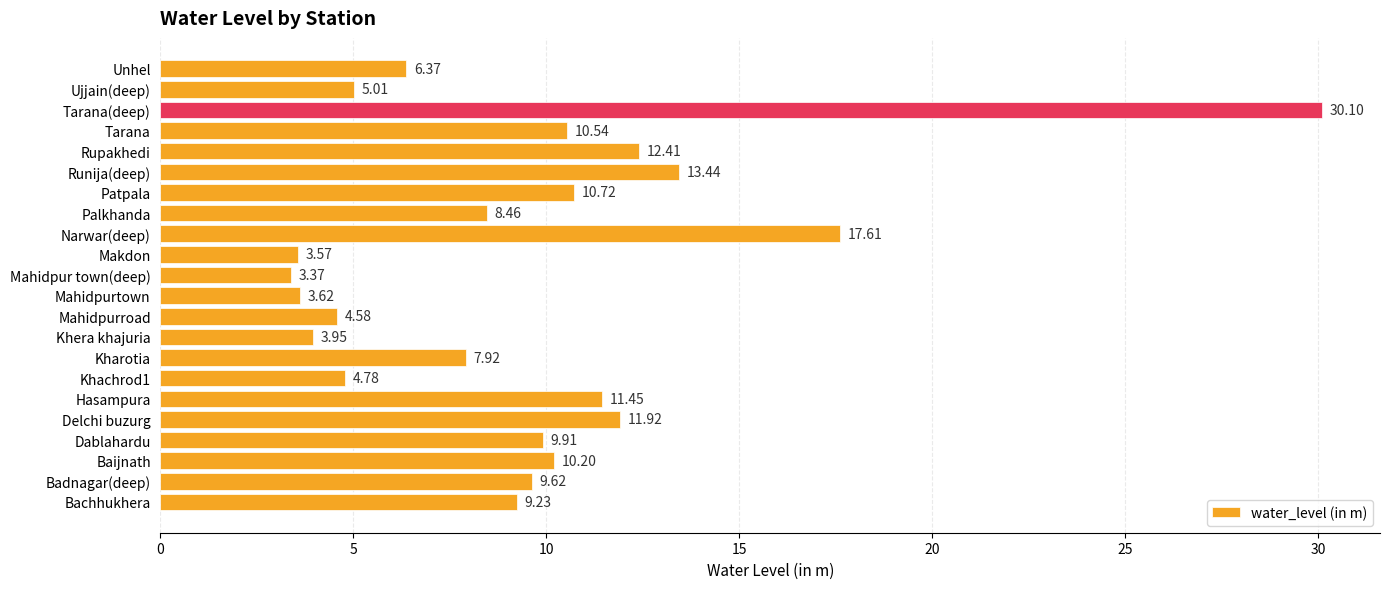

What is the change in value from Dablahardu to Mahidpurtown?

-6.3